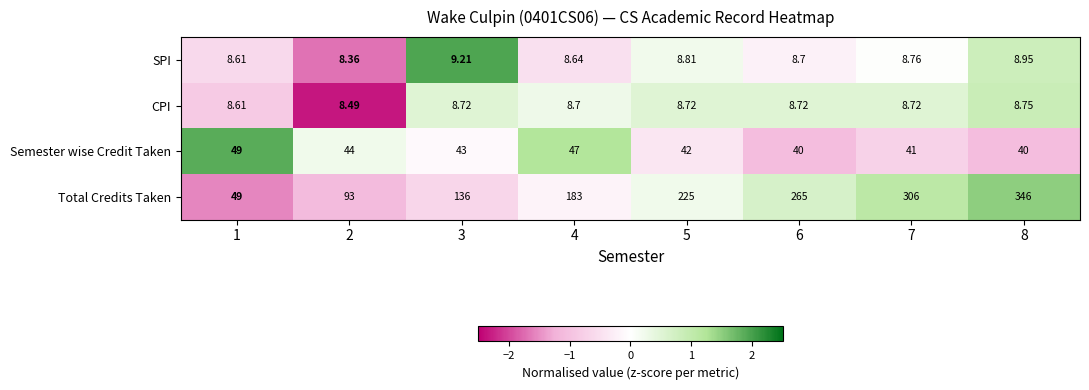

Count the number of data series in this chart.

4